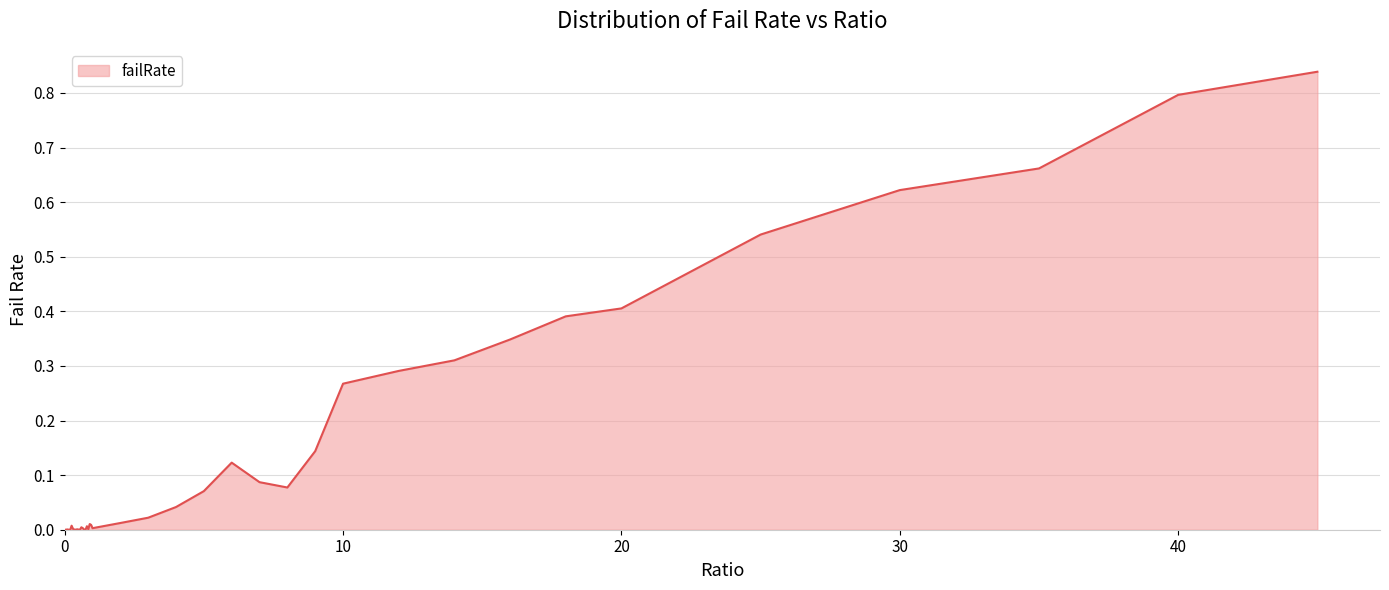

What is the difference between the maximum and second lowest values?

0.8